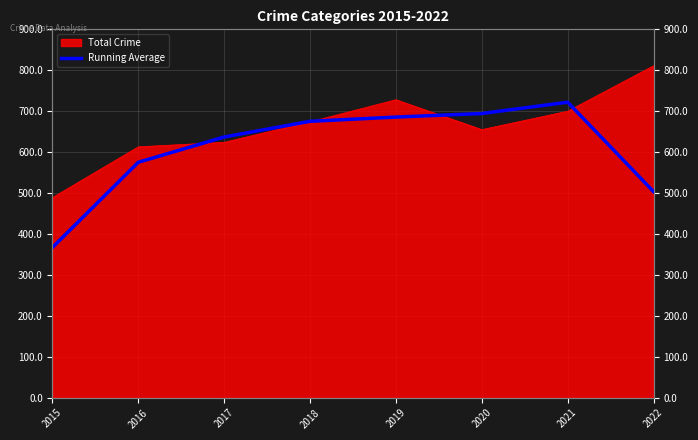

How many points are higher than both their immediate neighbors (excluding endpoints)?

1